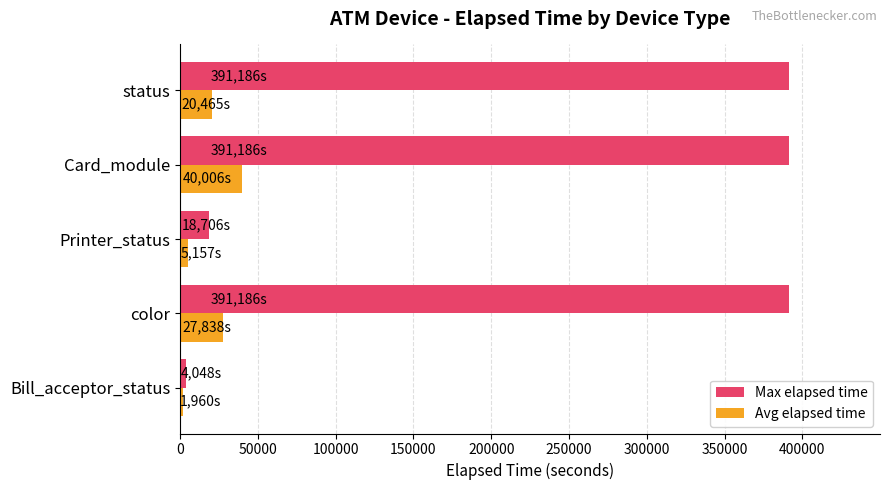

How many data points in Avg elapsed time are less than 20465?

2